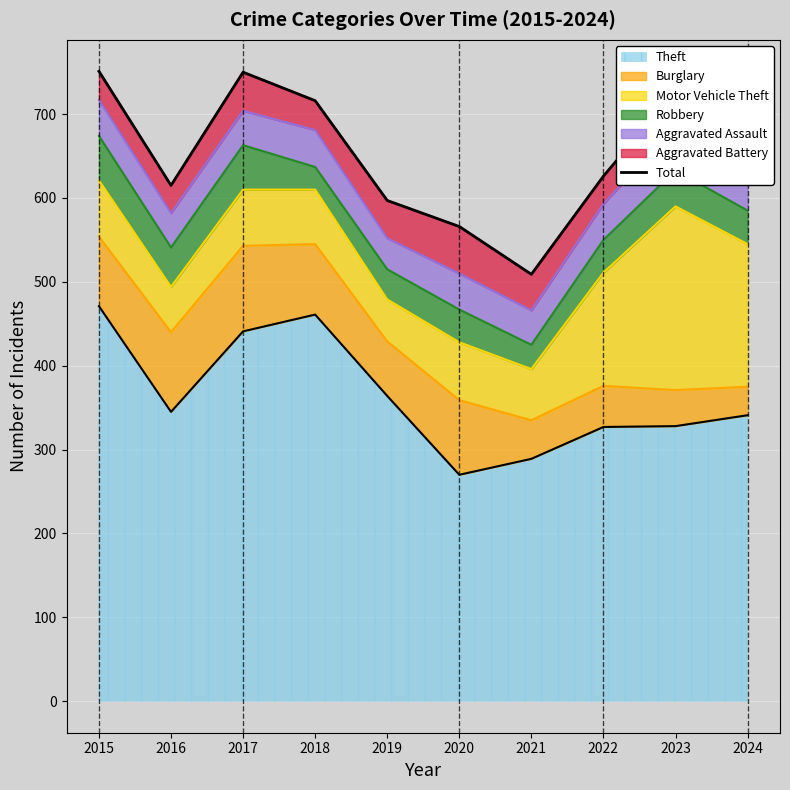

How many lines are shown in the chart?

1